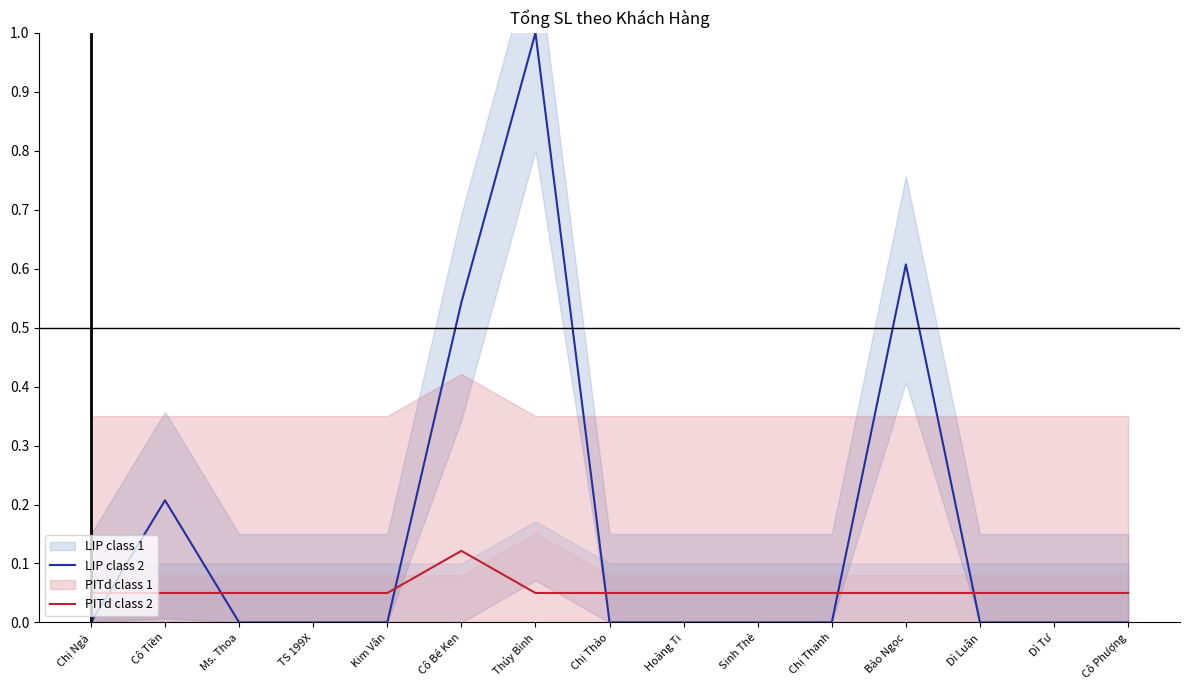

What is the spread (max minus min) of values at Cô Tiền?

0.2